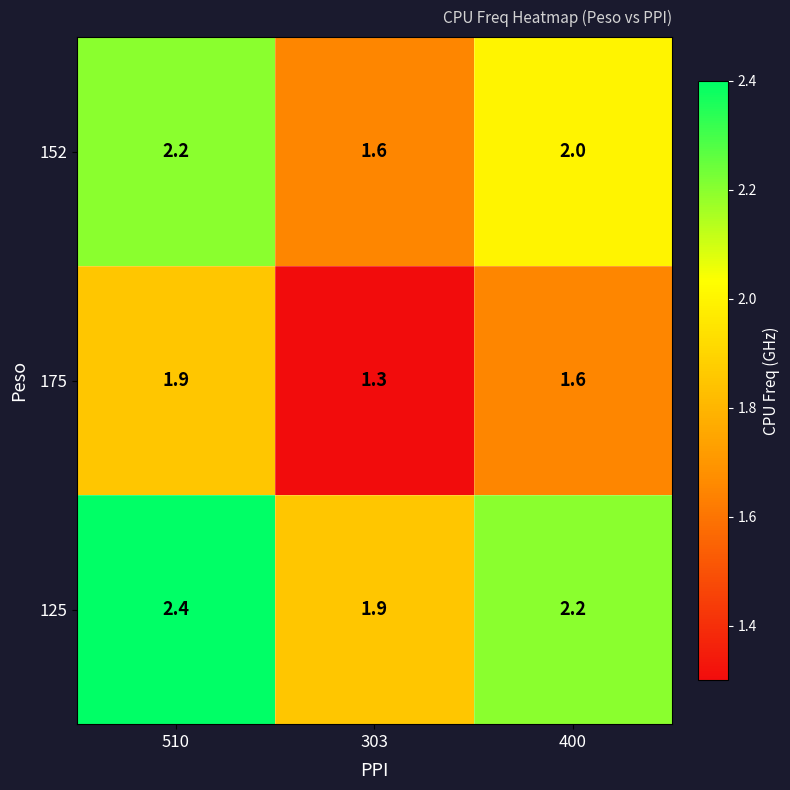

At how many categories does at least one series exceed 1?

3